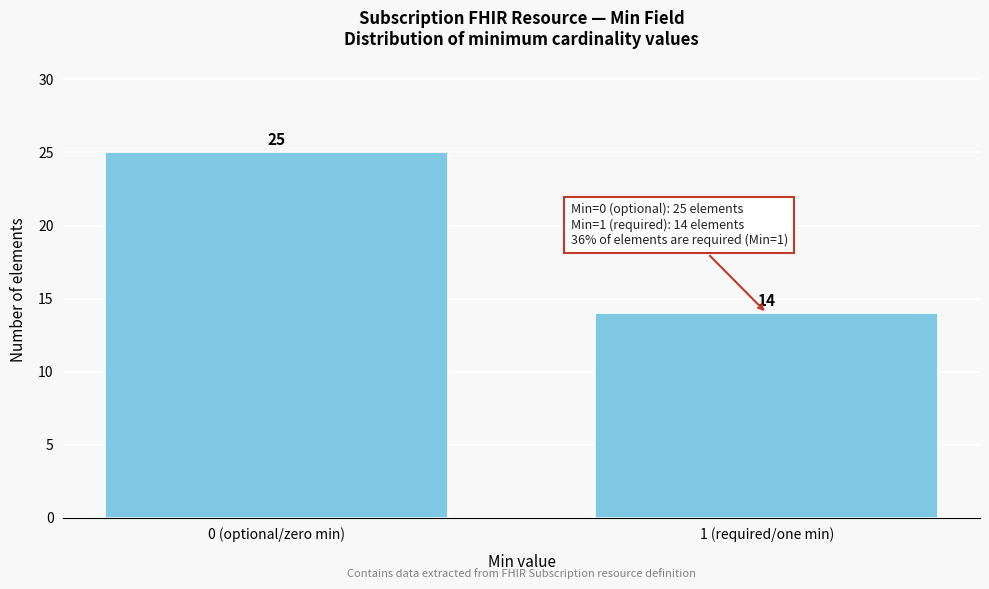

Reading left to right, extract all data points from this chart.

25	14